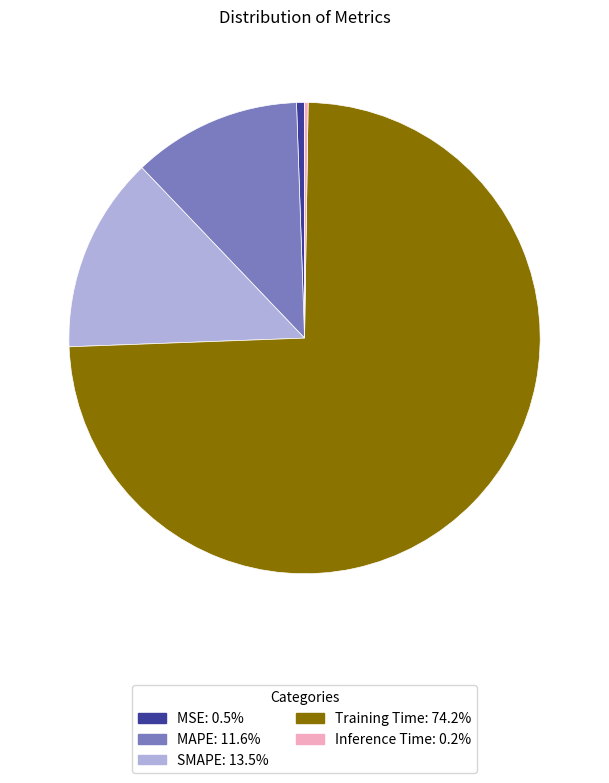

Which has a higher value, Training Time or MAPE?

Training Time